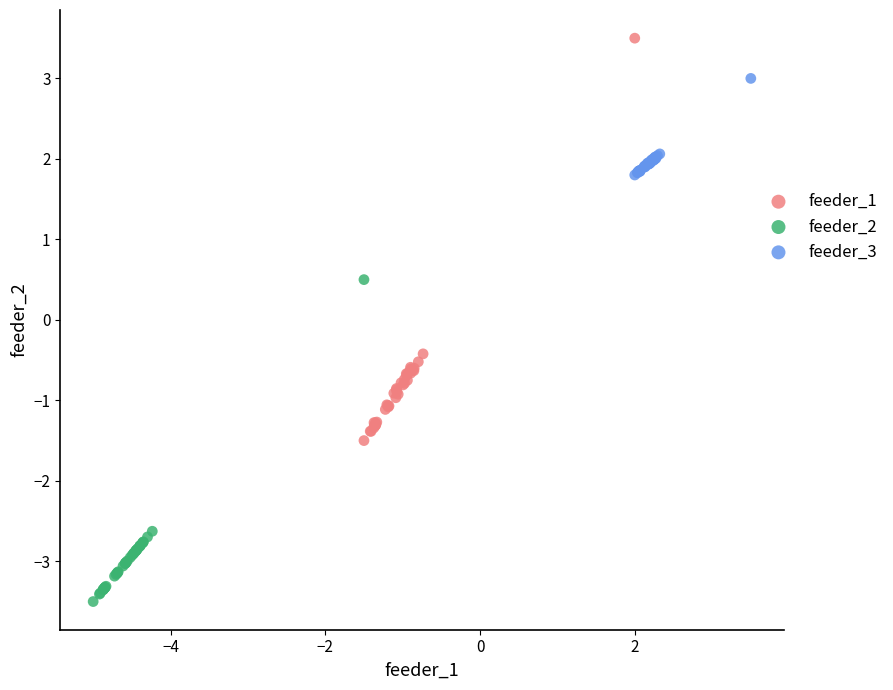

Which series contains the highest Y value?

feeder_1